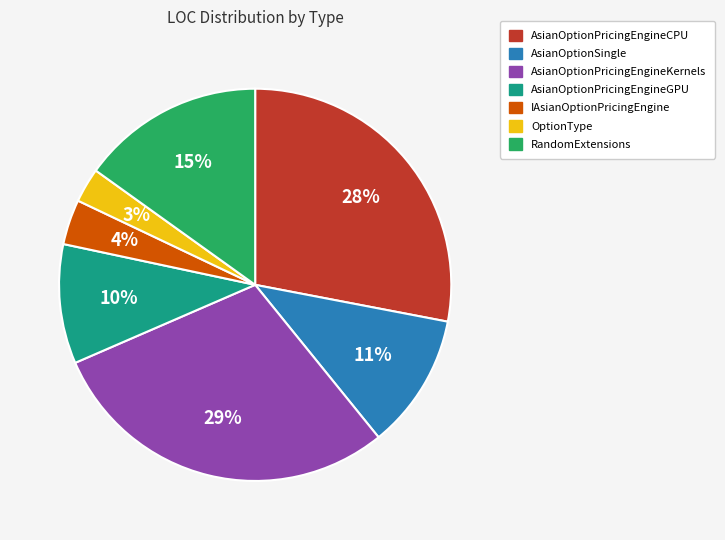

Is there a majority slice in this chart?

No